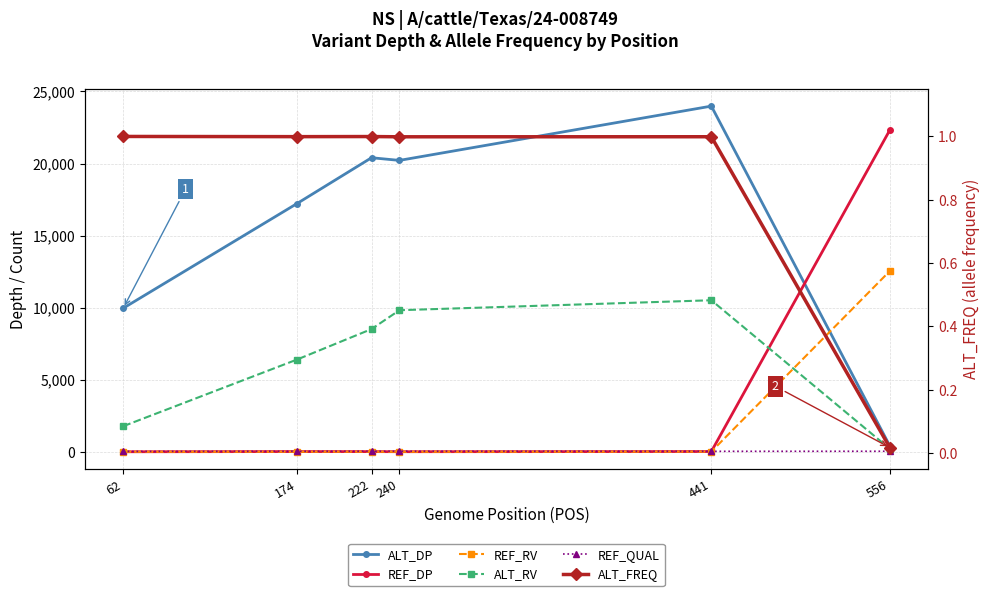

Reading right to left, transcribe all the data shown in this chart.

ALT_DP: 556=408.0	441=23983.0	240=20217.0	222=20401.0	174=17223.0	62=9961.0
REF_DP: 556=22319.0	441=17.0	240=5.0	222=11.0	174=15.0	62=1.0
REF_RV: 556=12540.0	441=11.0	240=1.0	222=5.0	174=3.0	62=0.0
ALT_RV: 556=205.0	441=10513.0	240=9822.0	222=8513.0	174=6399.0	62=1774.0
REF_QUAL: 556=36.0	441=32.0	240=37.0	222=35.0	174=33.0	62=25.0
ALT_FREQ: 556=0.0	441=1.0	240=1.0	222=1.0	174=1.0	62=1.0